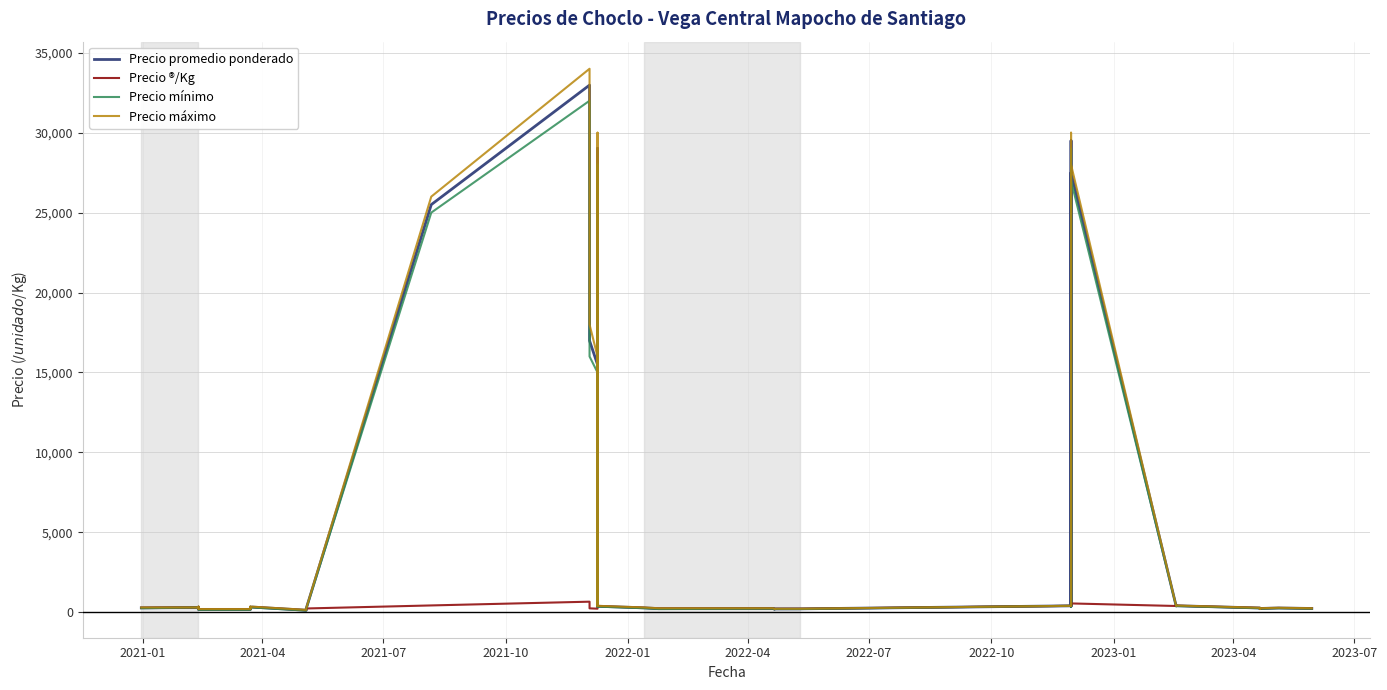

What is the difference between the maximum and minimum values in the Precio máximo series?

33850